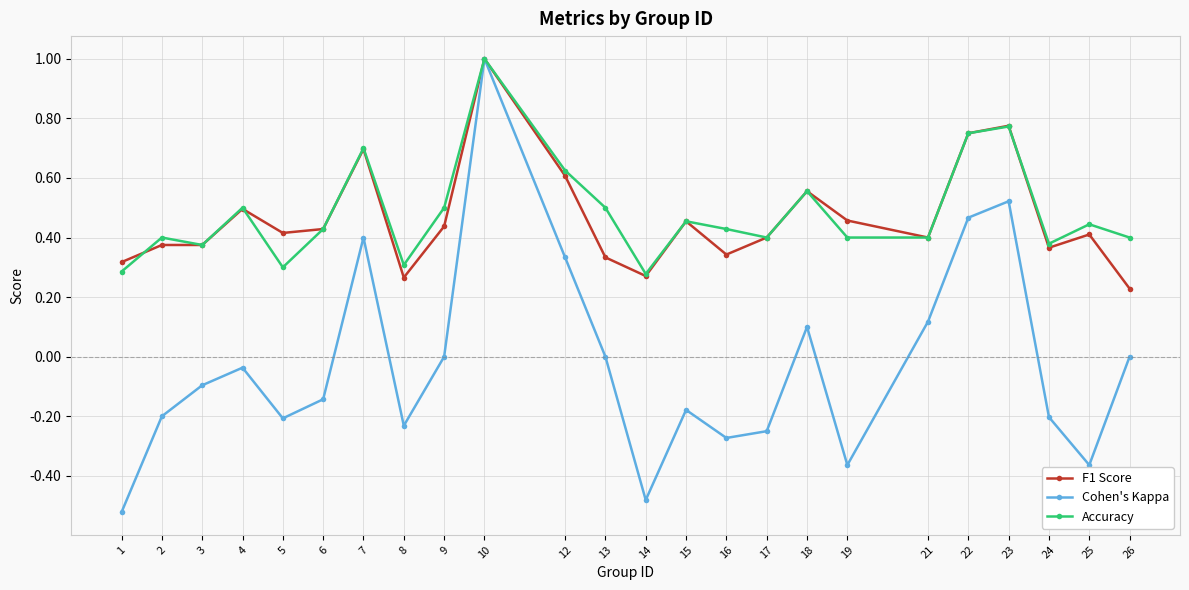

True or false: Cohen's Kappa has more than 0 points higher than both neighbors.

True